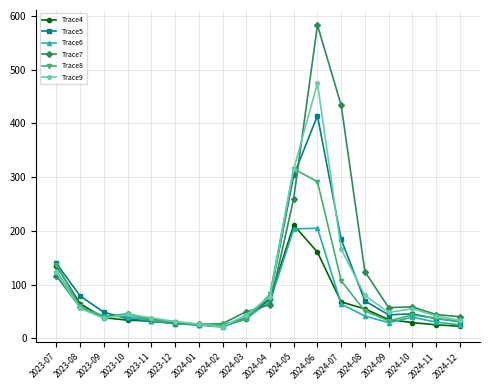

Which series has the widest spread of values?

Trace7